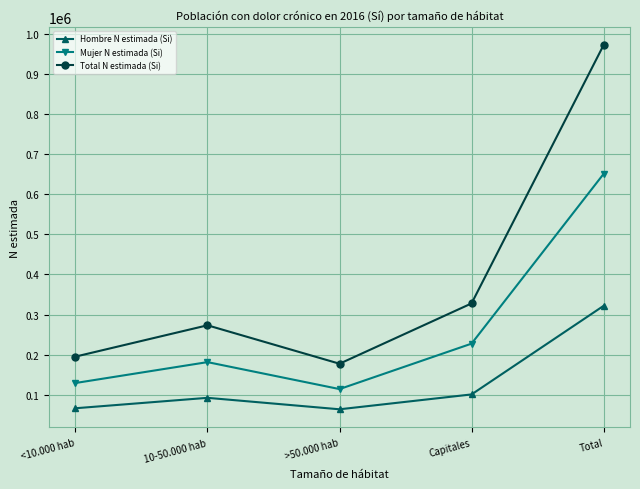

What position from the left is Total?

5